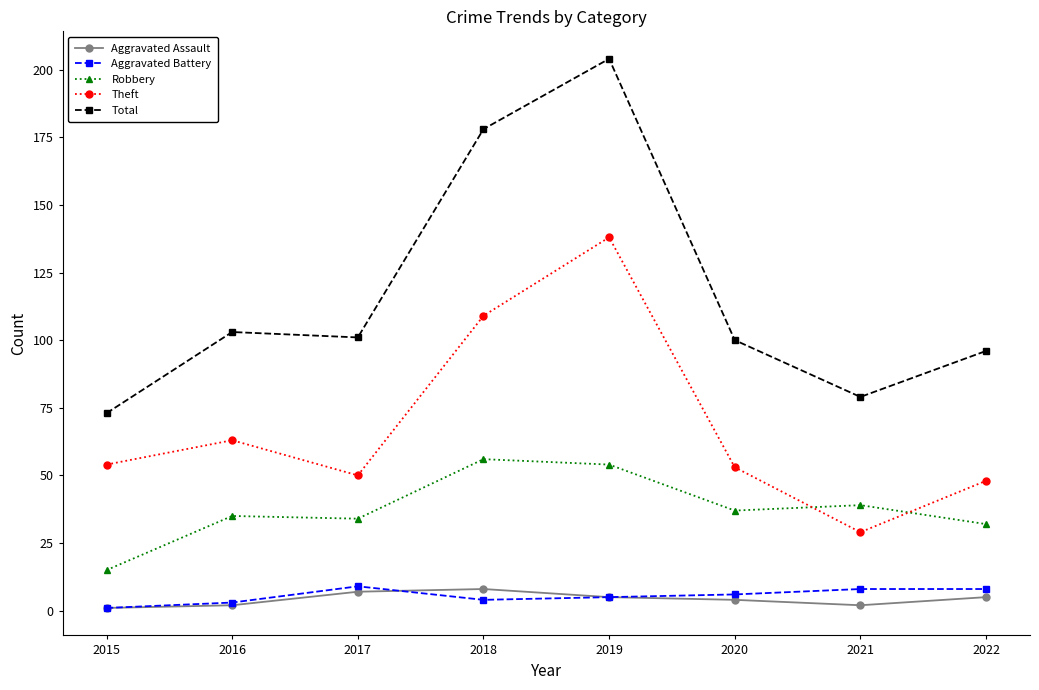

True or false: Aggravated Assault has more than 2 points higher than both neighbors.

False